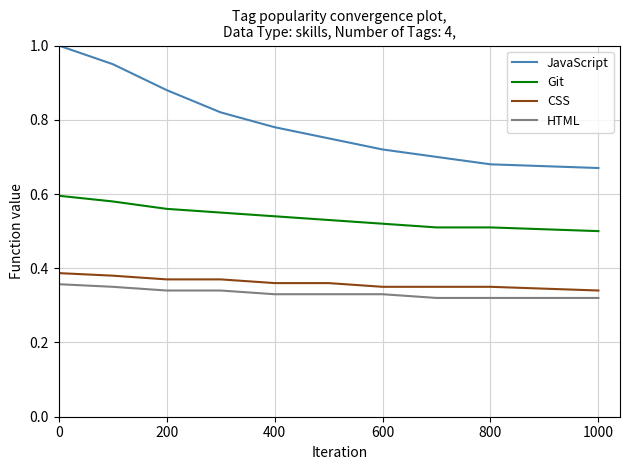

Does the chart have visible grid lines?

Yes